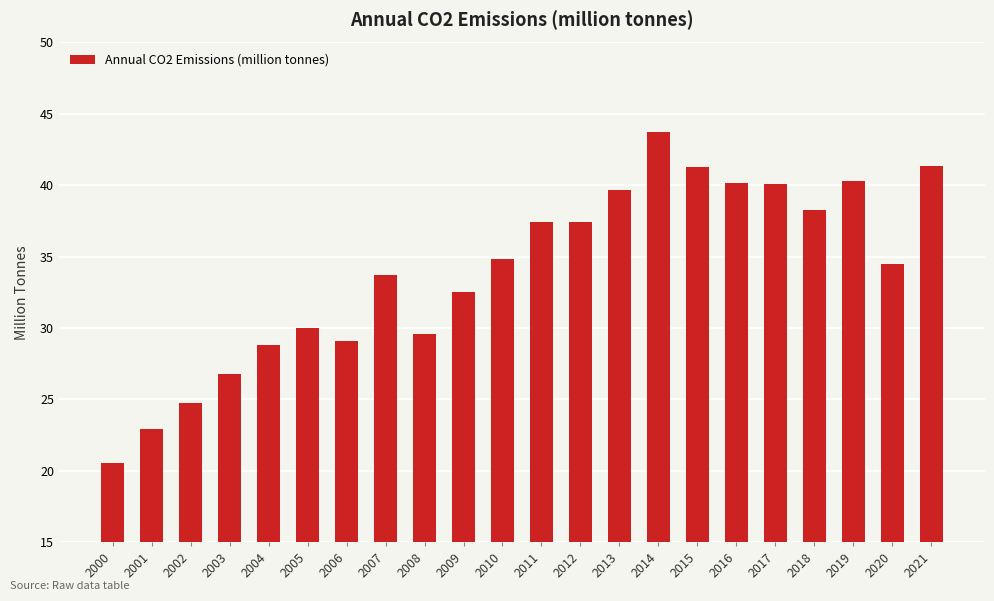

Count the number of categories in the chart.

22